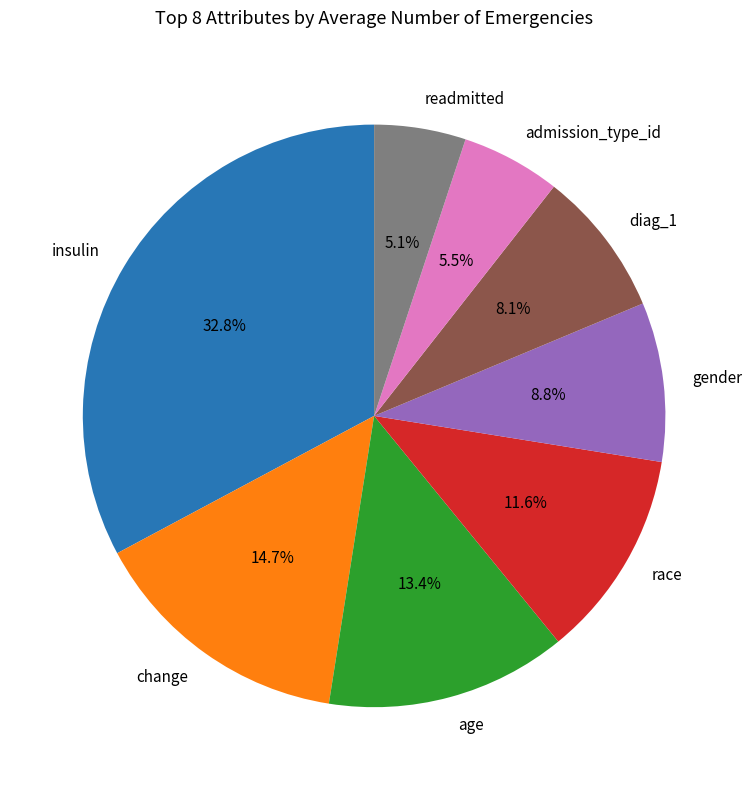

What percentage is the readmitted slice, to the nearest percent?

5%